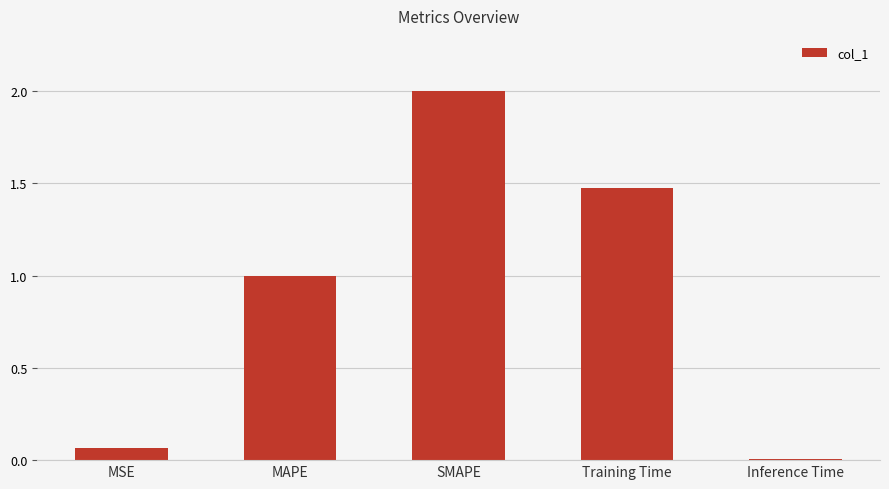

The value at MAPE is 1.0. True or false?

True